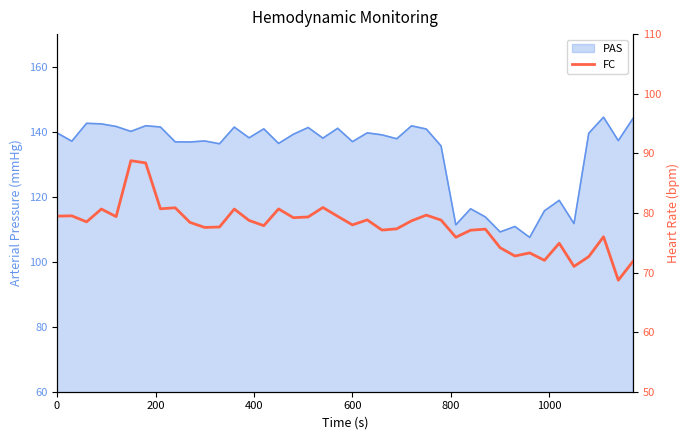

True or false: there are more than 0 points higher than both neighbors.

True